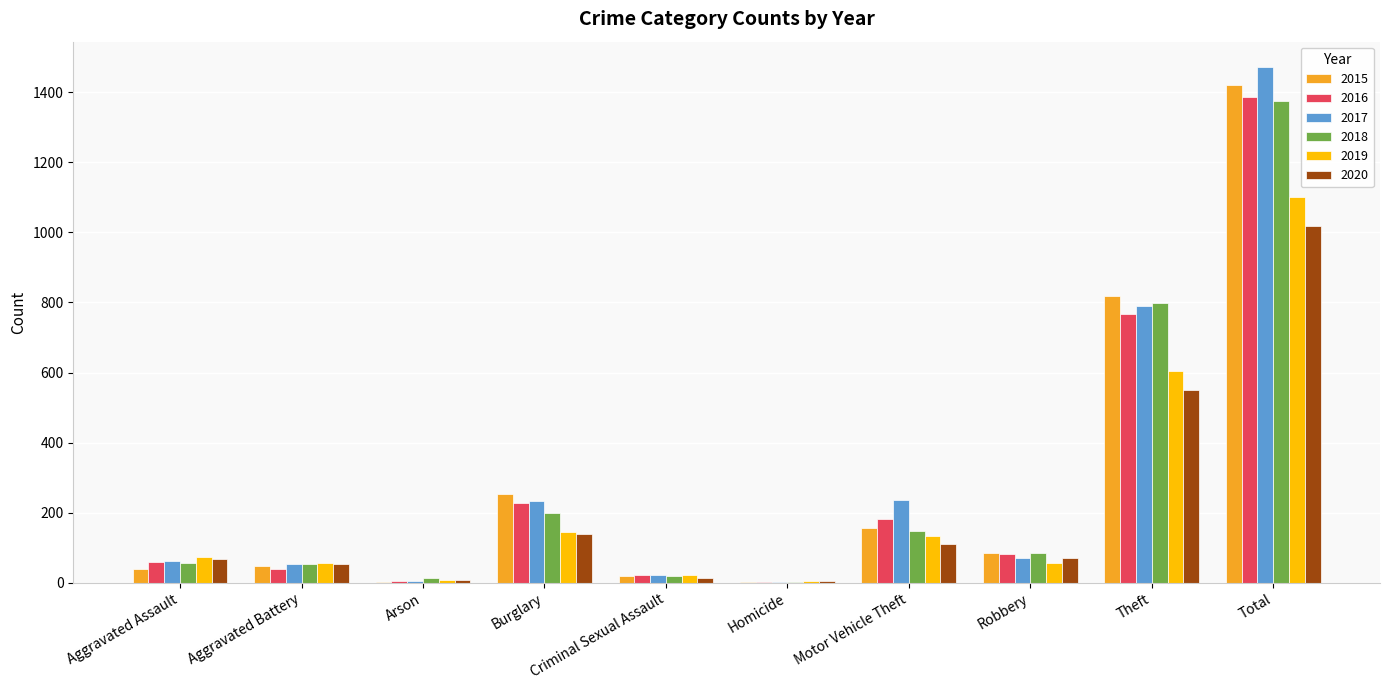

What is the maximum value for 2017?

1471